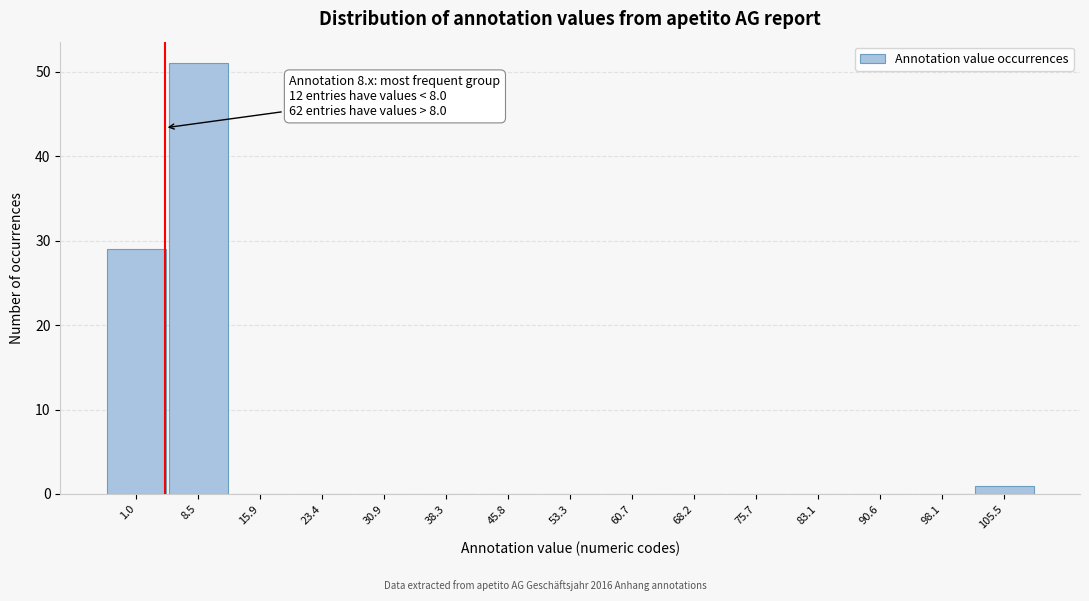

Reading left to right, what are all the values shown in this chart?

1.0=29	8.5=51	15.9=0	23.4=0	30.9=0	38.3=0	45.8=0	53.3=0	60.7=0	68.2=0	75.7=0	83.1=0	90.6=0	98.1=0	105.5=1